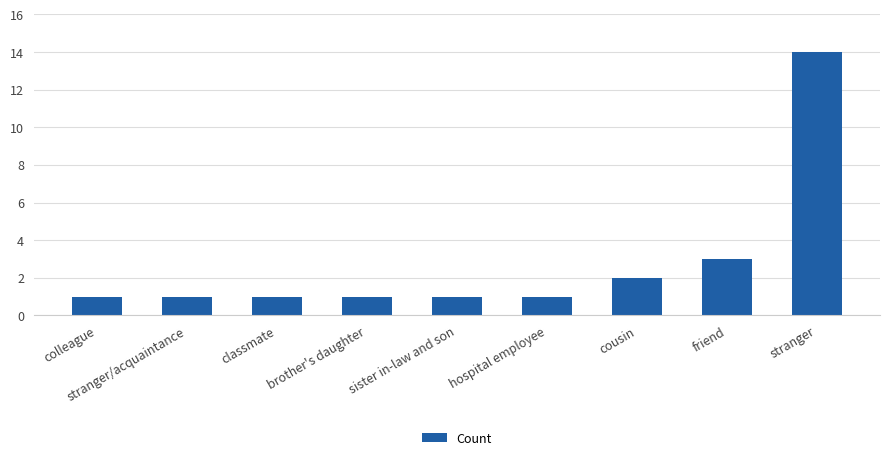

What is the minimum value shown in the chart?

1